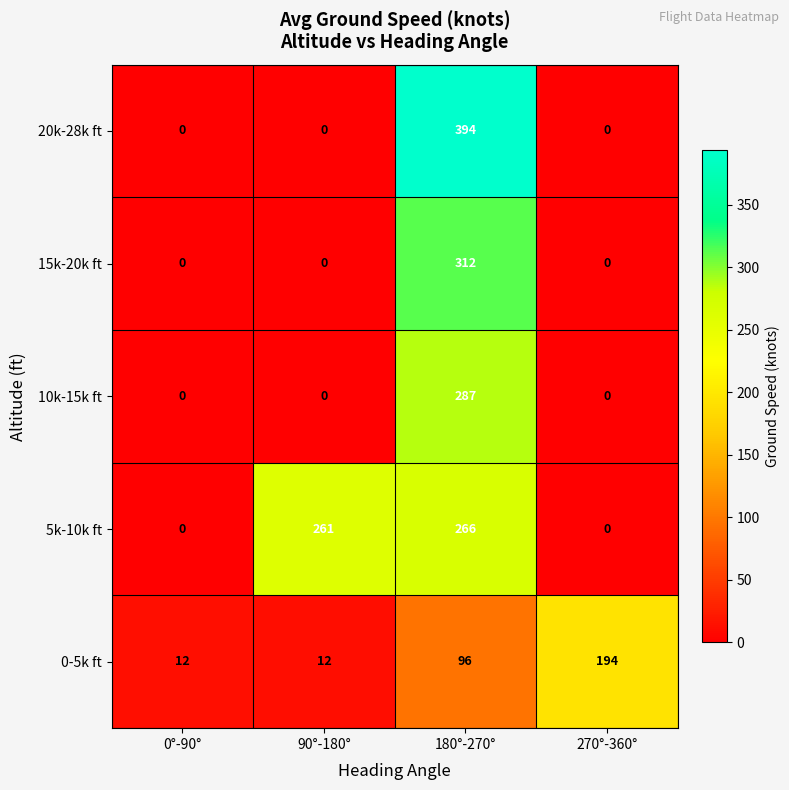

Is it true that 0-5k ft equals 194 at 270°-360°?

True